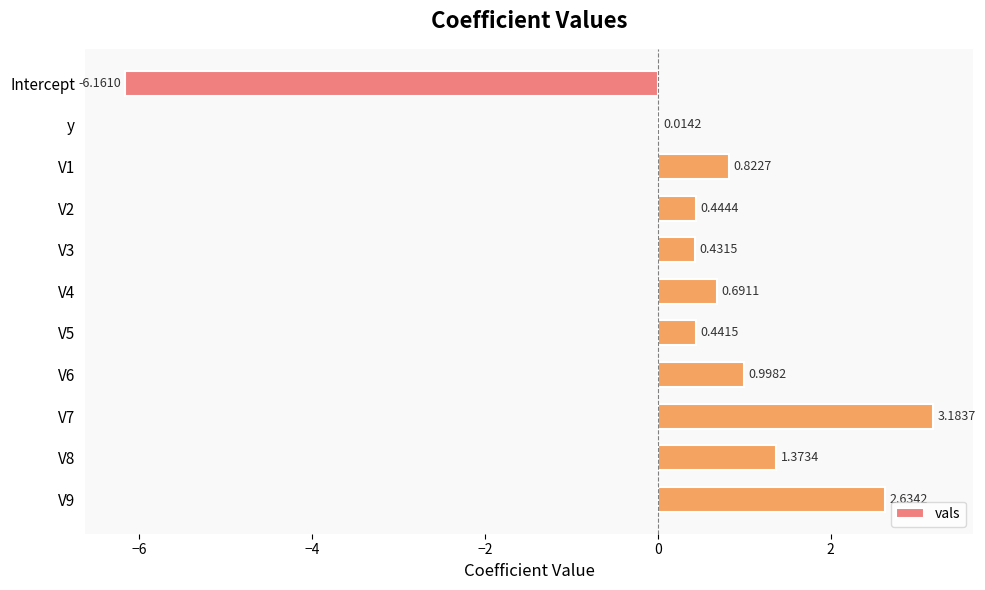

What is the sum of all values?

4.9